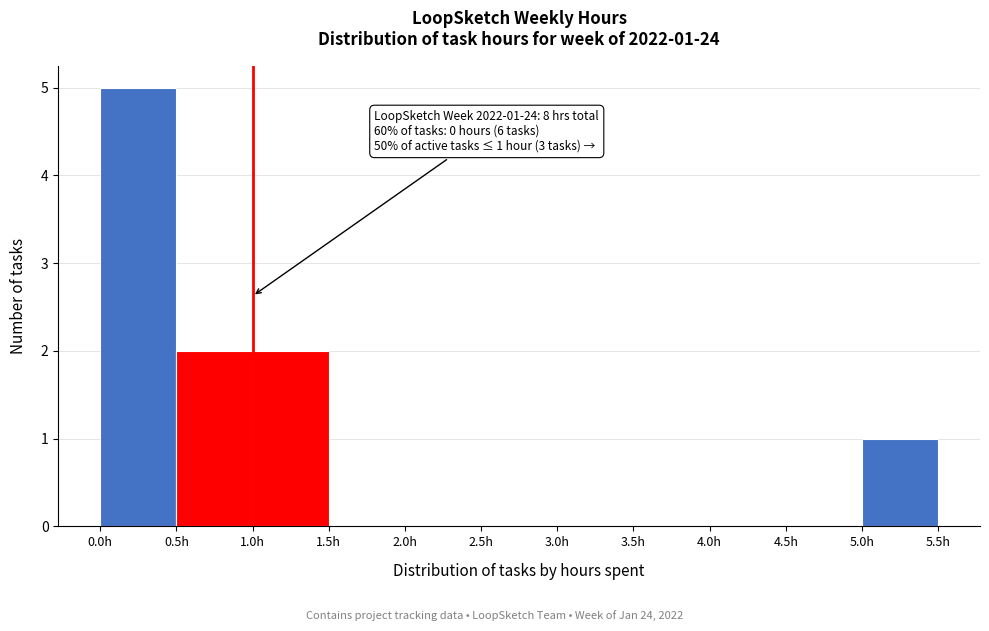

Which range on the x-axis has the tallest bar?

0.0 to 0.5